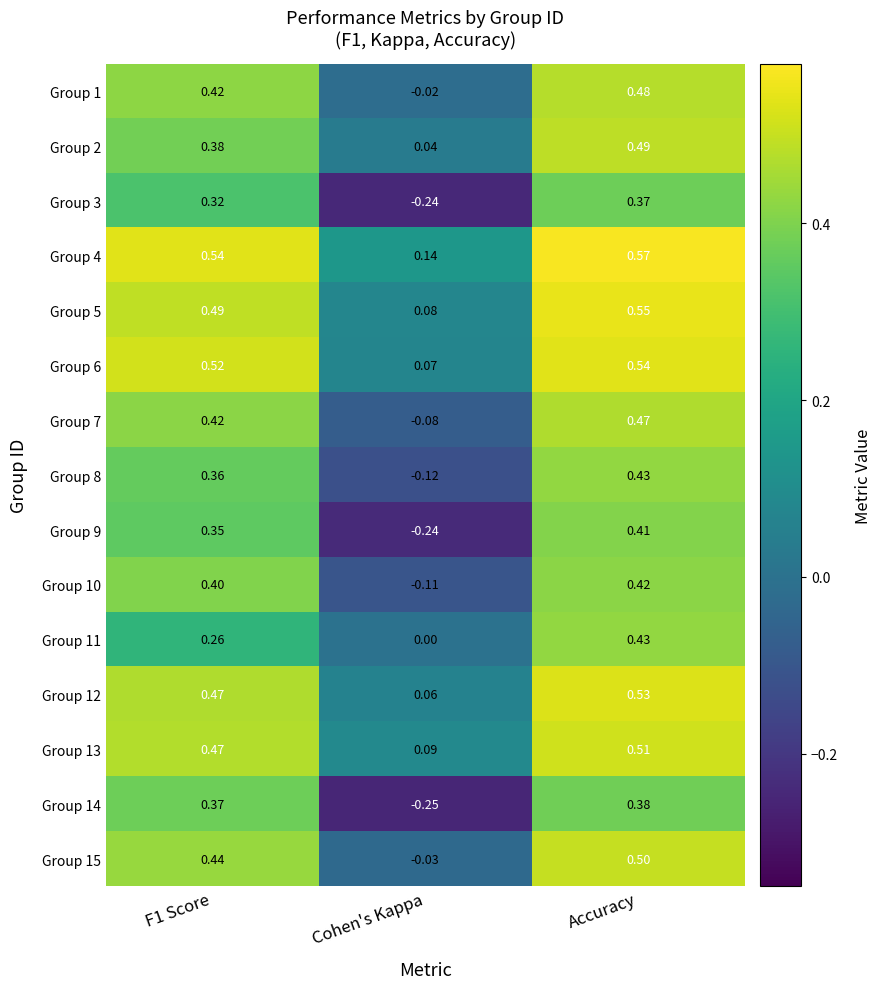

How many distinct data groups are displayed?

15